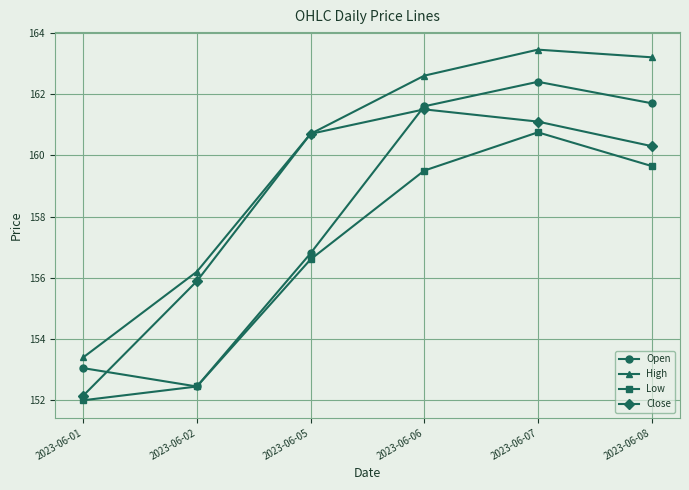

Rank the series by their average value, from highest to lowest.

High, Close, Open, Low